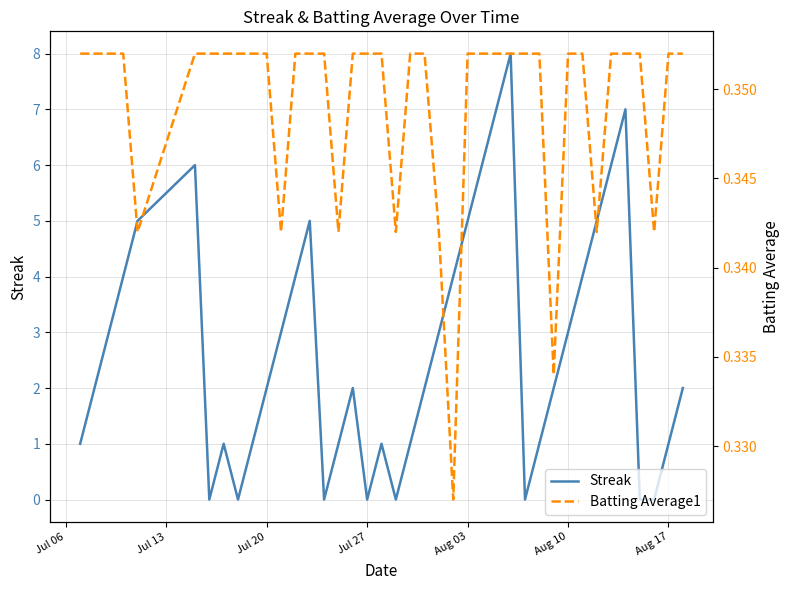

The value of Streak at Aug 17 is 1. True or false?

True